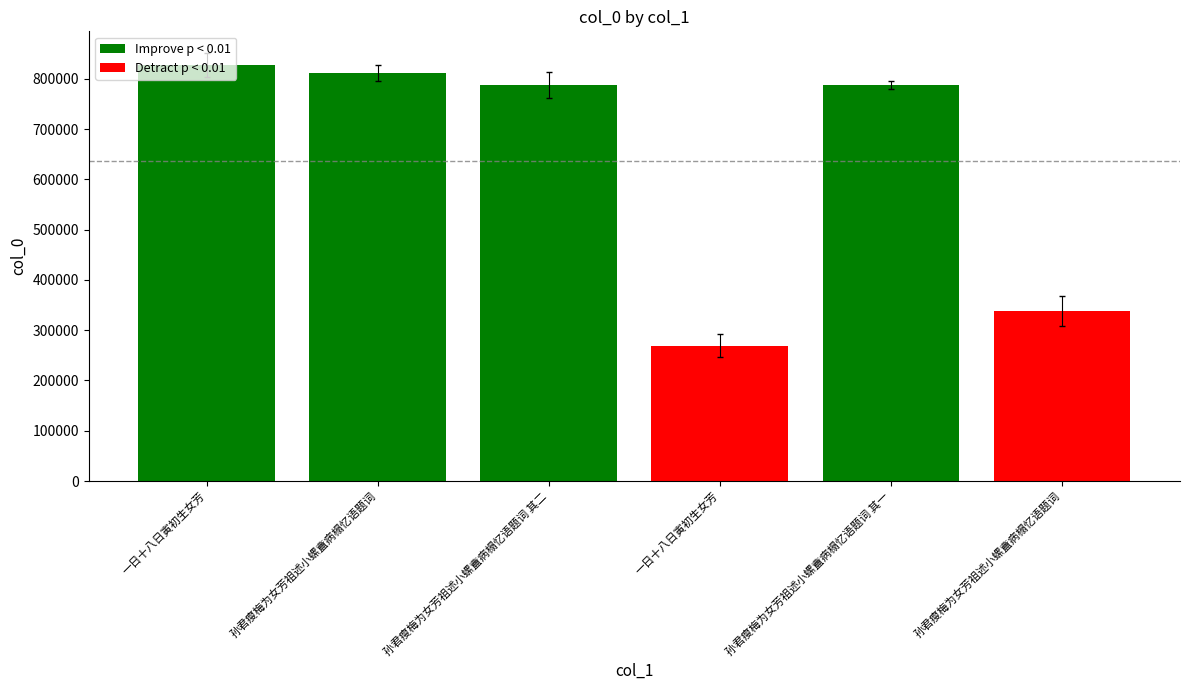

Between 一日十八日寅初生女芳 and 孙君瘦梅为女芳祖述小螺盦病榻忆语题词, which is larger?

一日十八日寅初生女芳